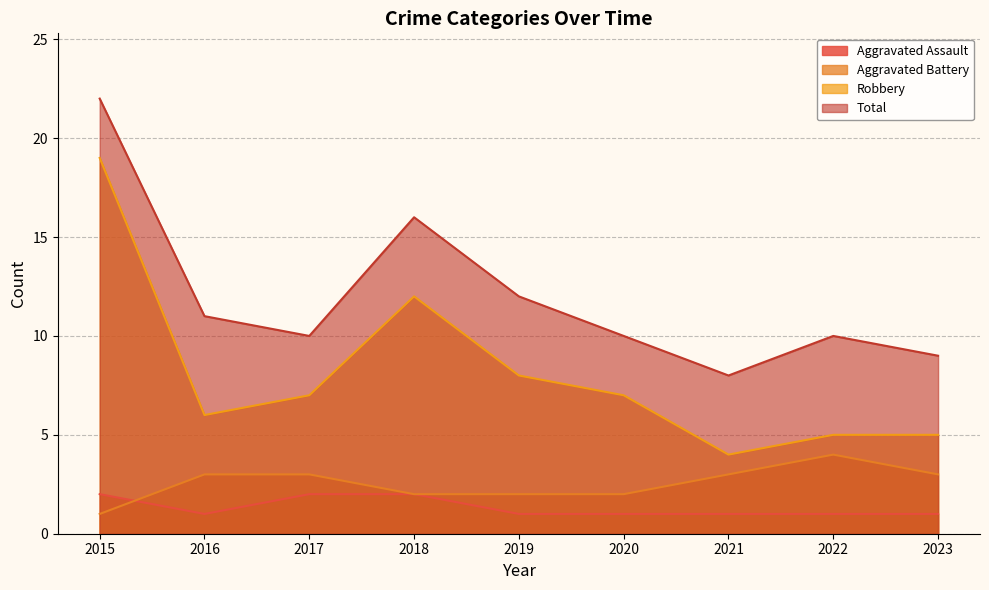

True or false: Total and Aggravated Battery intersect in this chart.

False